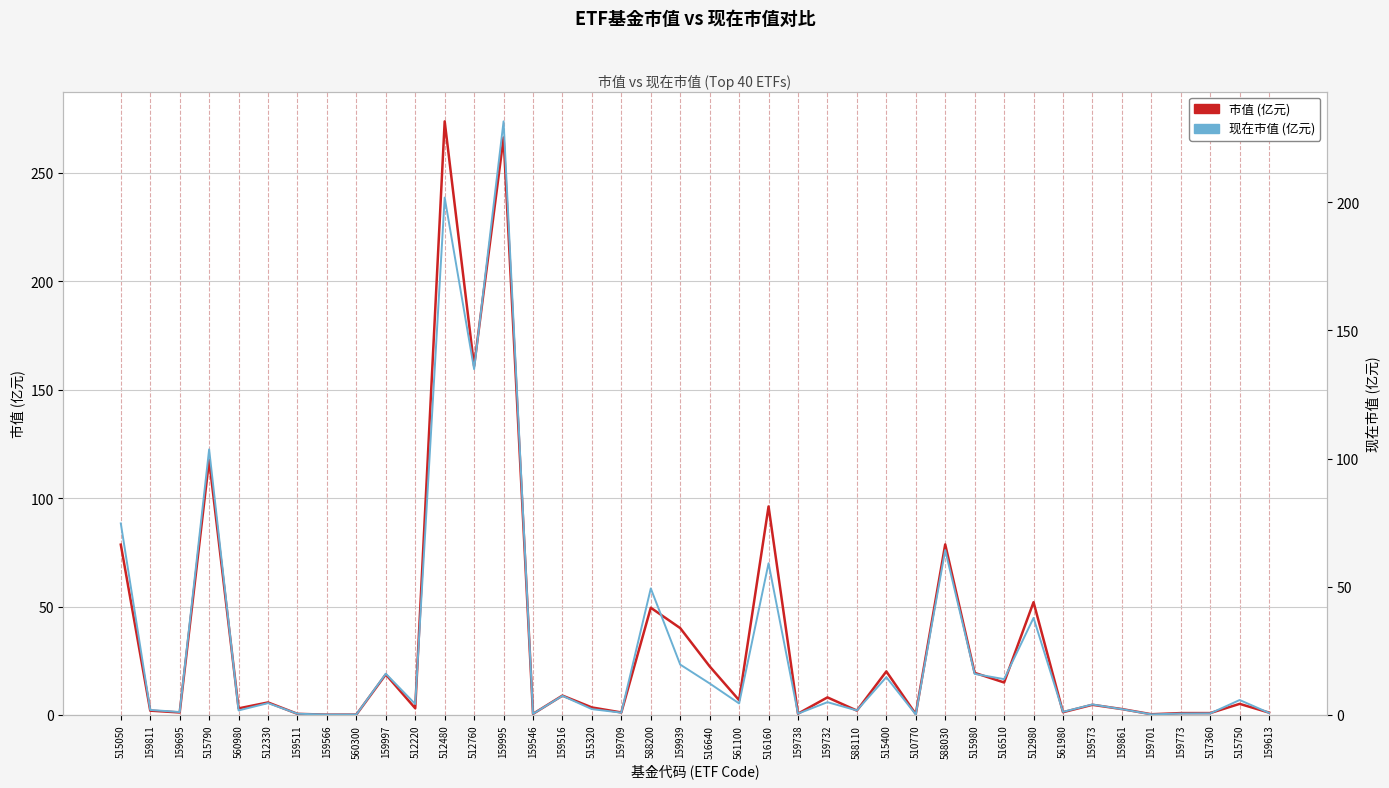

True or false: 现在市值 (亿元) has a value of 0.8 at 159811.

False